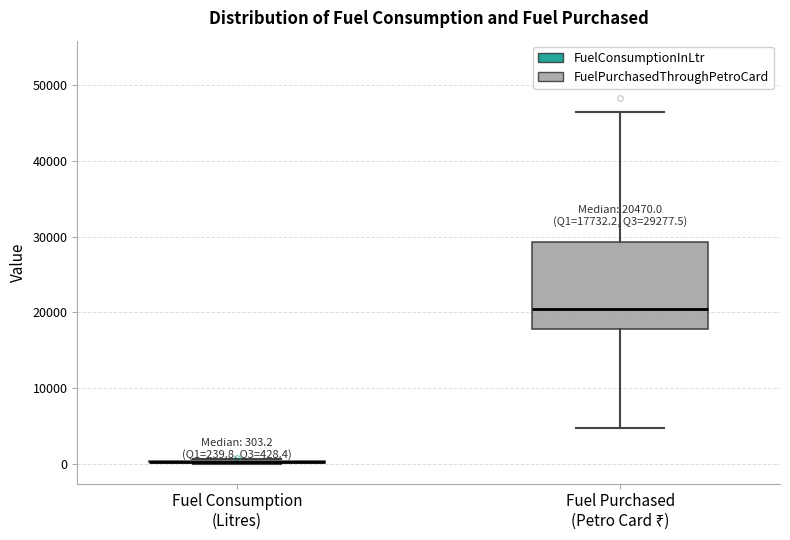

Which box is the tallest, from its lower edge to its upper edge?

Fuel Purchased (Petro Card ₹)